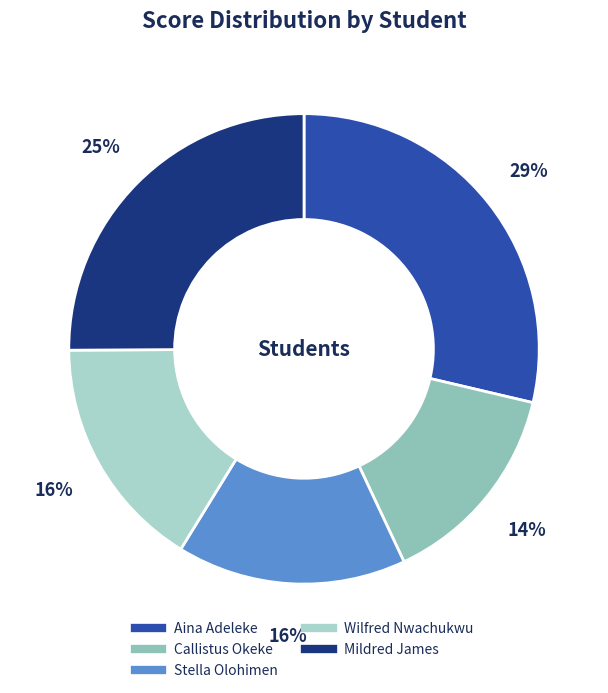

Which slice is the smallest?

Callistus Okeke